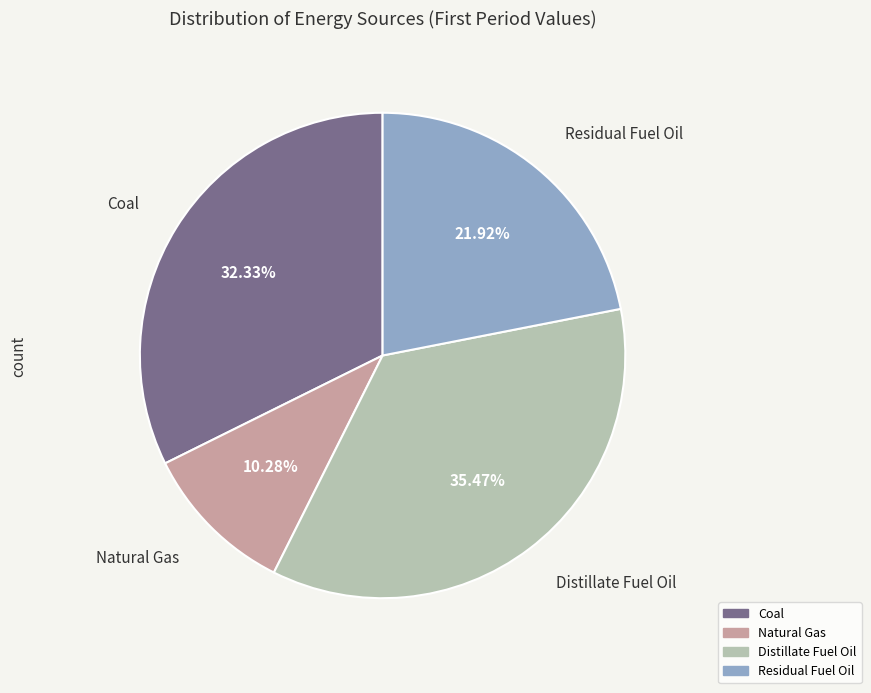

Does Distillate Fuel Oil account for over 50% of the chart?

No